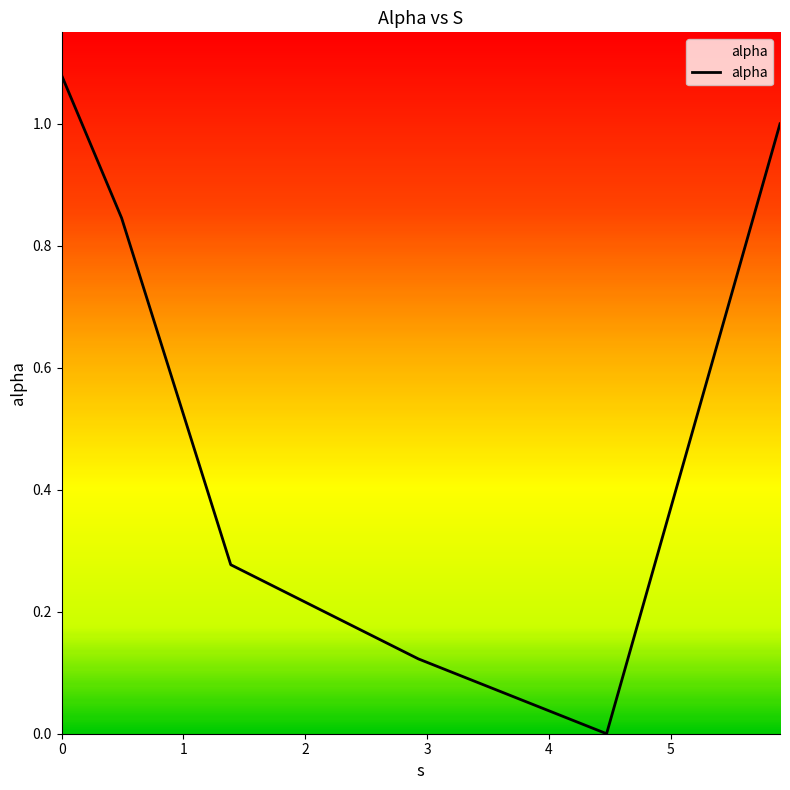

What is the average value?

0.6